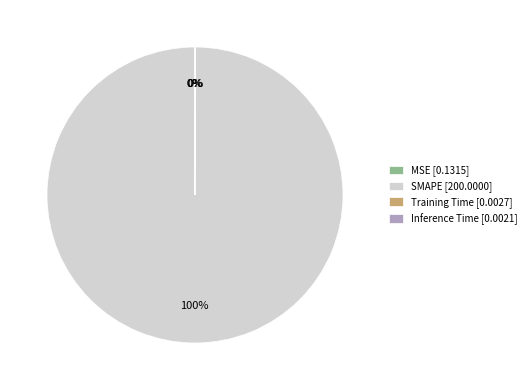

To the nearest percent, what percentage of the pie is SMAPE?

100%